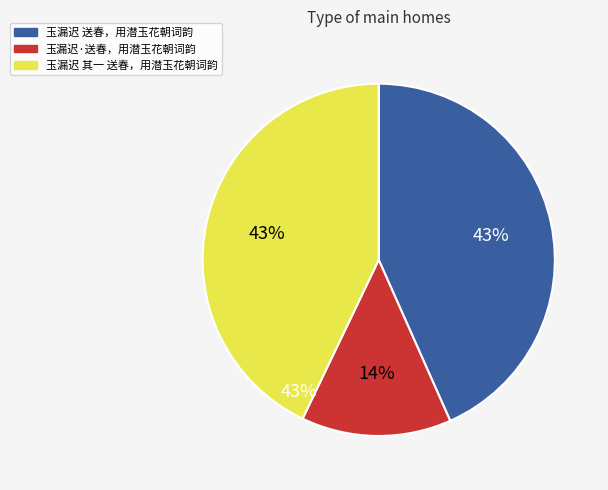

What is the total percentage of 玉漏迟·送春，用潜玉花朝词韵 and 玉漏迟 送春，用潜玉花朝词韵?

57.1%